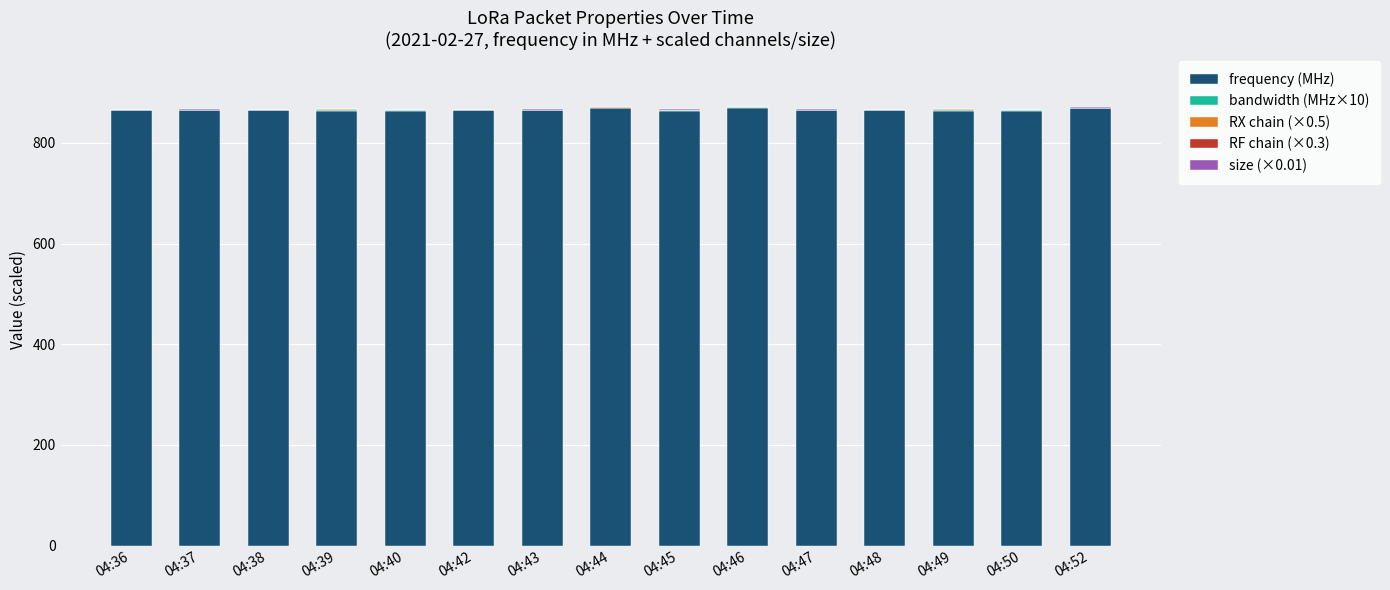

How many distinct data groups are displayed?

5